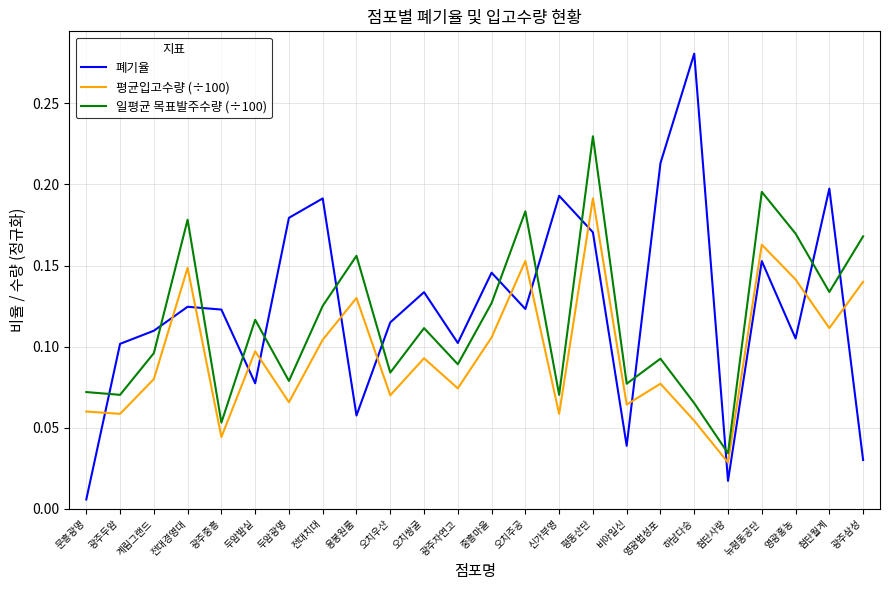

Which series has the largest range (max minus min)?

폐기율